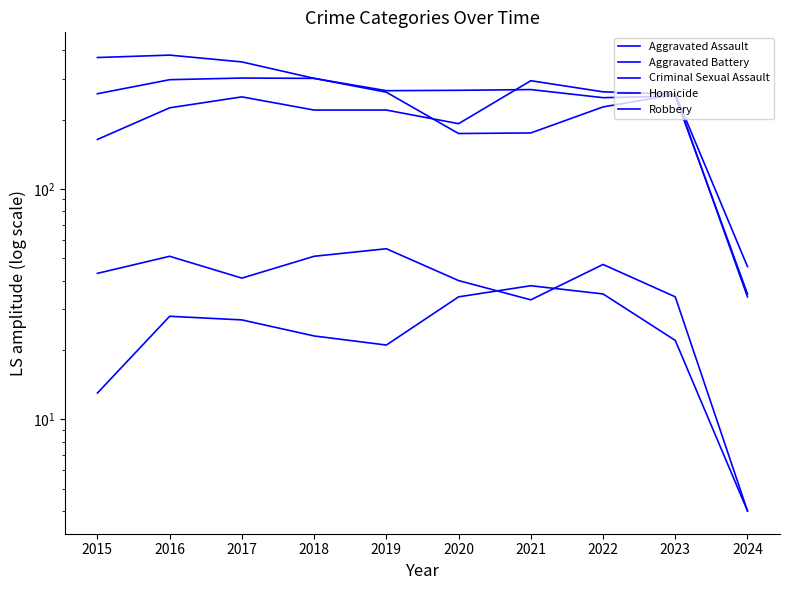

Where is the first local maximum for Homicide?

2016